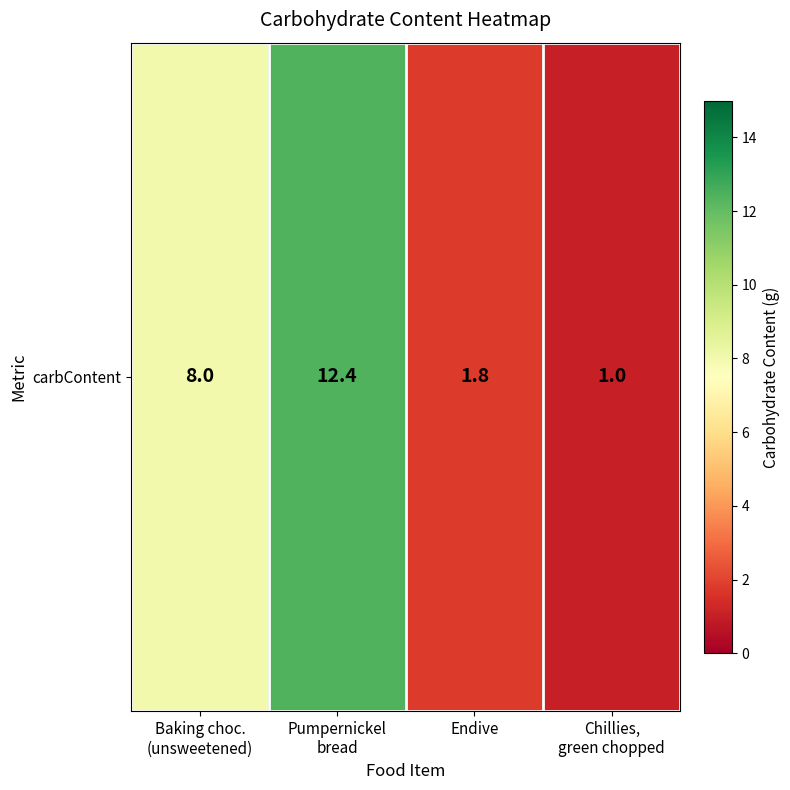

Between Endive and Baking choc.
(unsweetened), which is larger?

Baking choc.
(unsweetened)